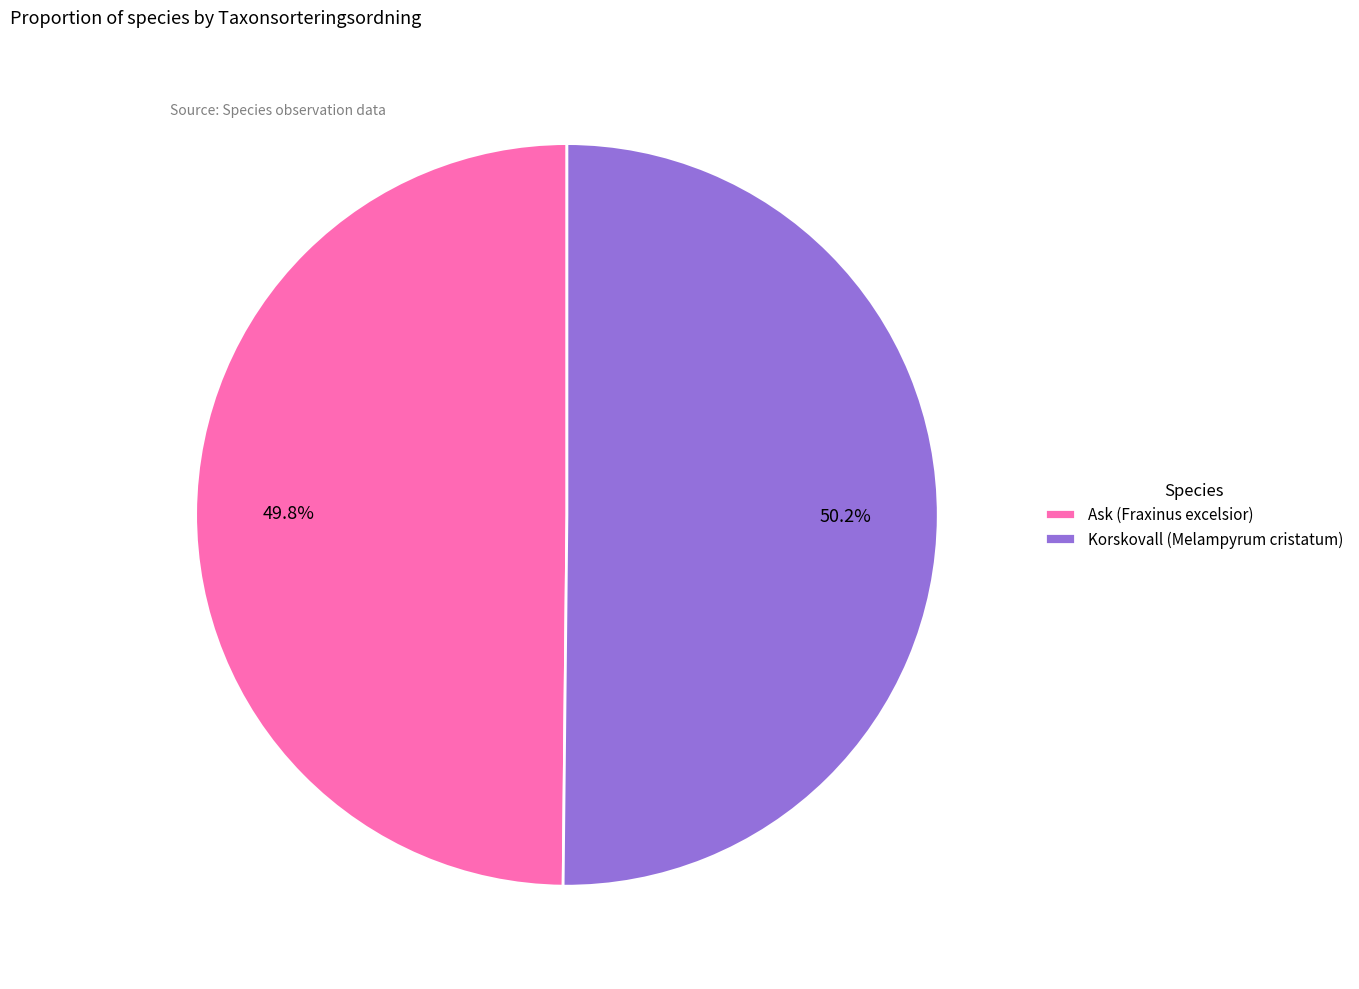

What is the ratio of the value at Ask (Fraxinus excelsior) to the value at Korskovall (Melampyrum cristatum)?

1.0